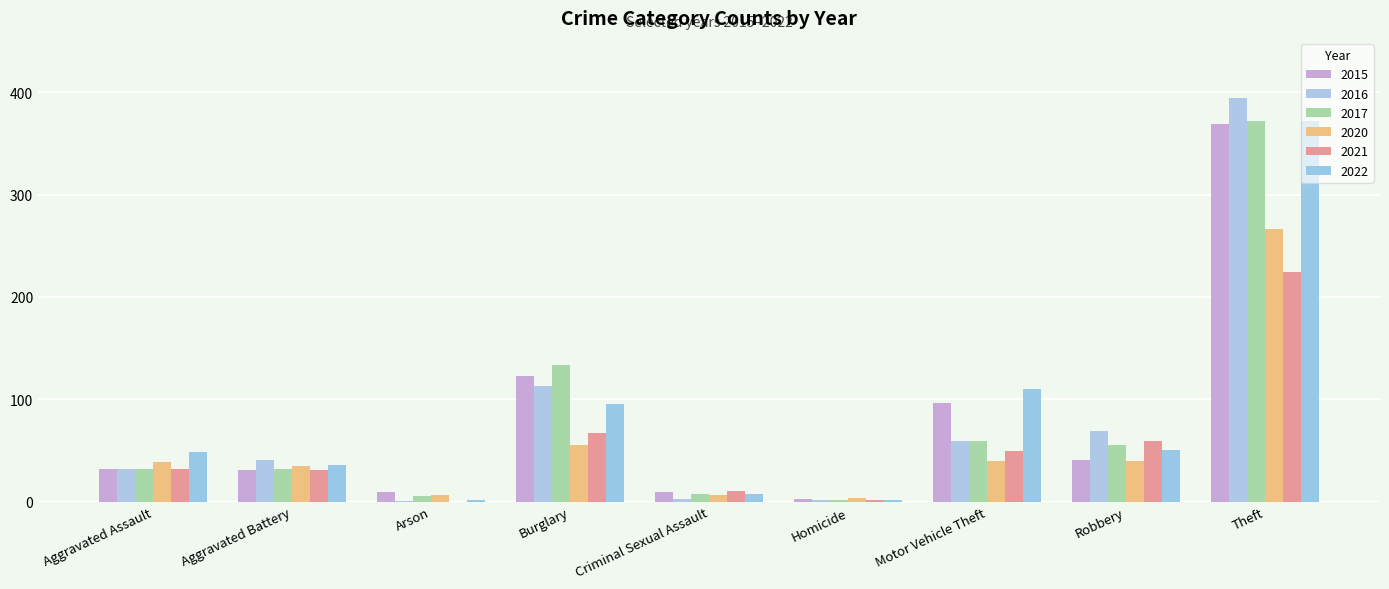

Which series has the largest range (max minus min)?

2016